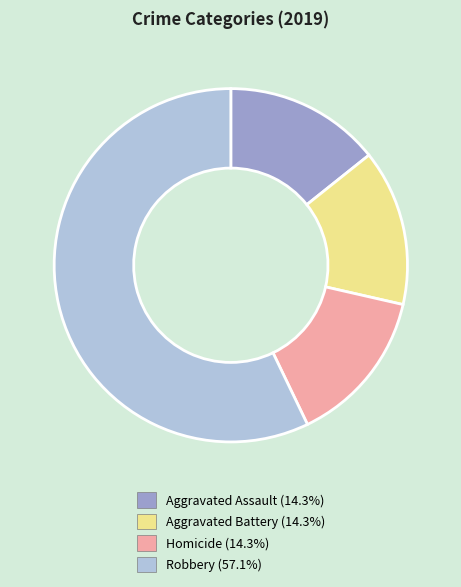

Is there any slice that represents more than half of the pie?

Yes